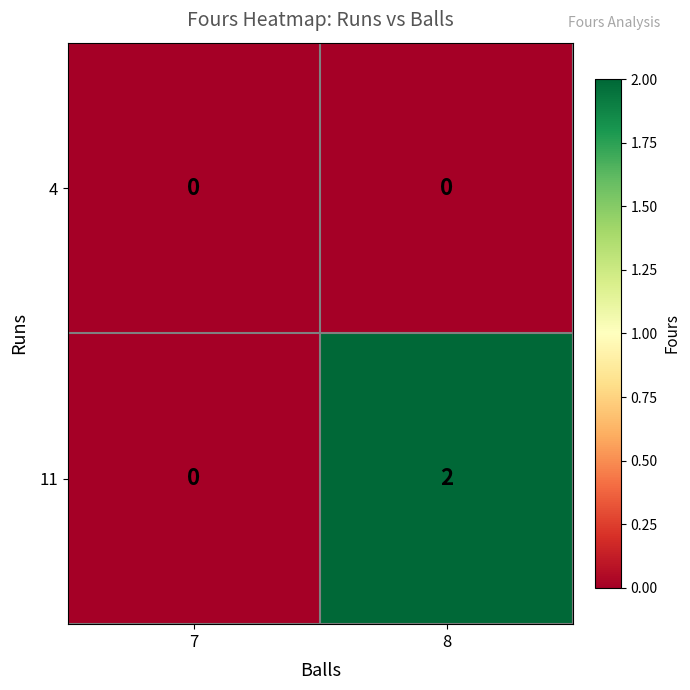

What is the greatest value displayed?

2